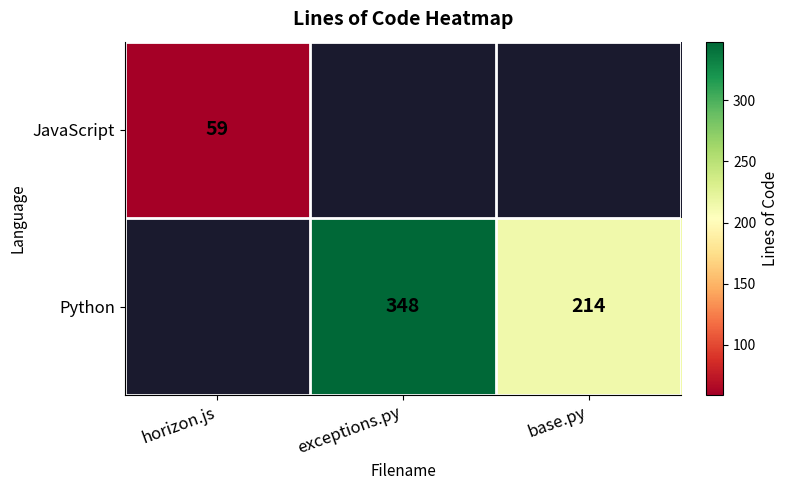

True or false: JavaScript has a value of 59 at horizon.js.

True